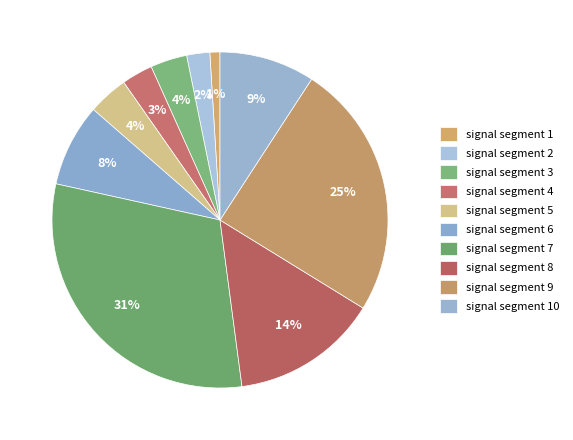

Rank the categories by value from lowest to highest.

signal segment 1, signal segment 2, signal segment 4, signal segment 3, signal segment 5, signal segment 6, signal segment 10, signal segment 8, signal segment 9, signal segment 7